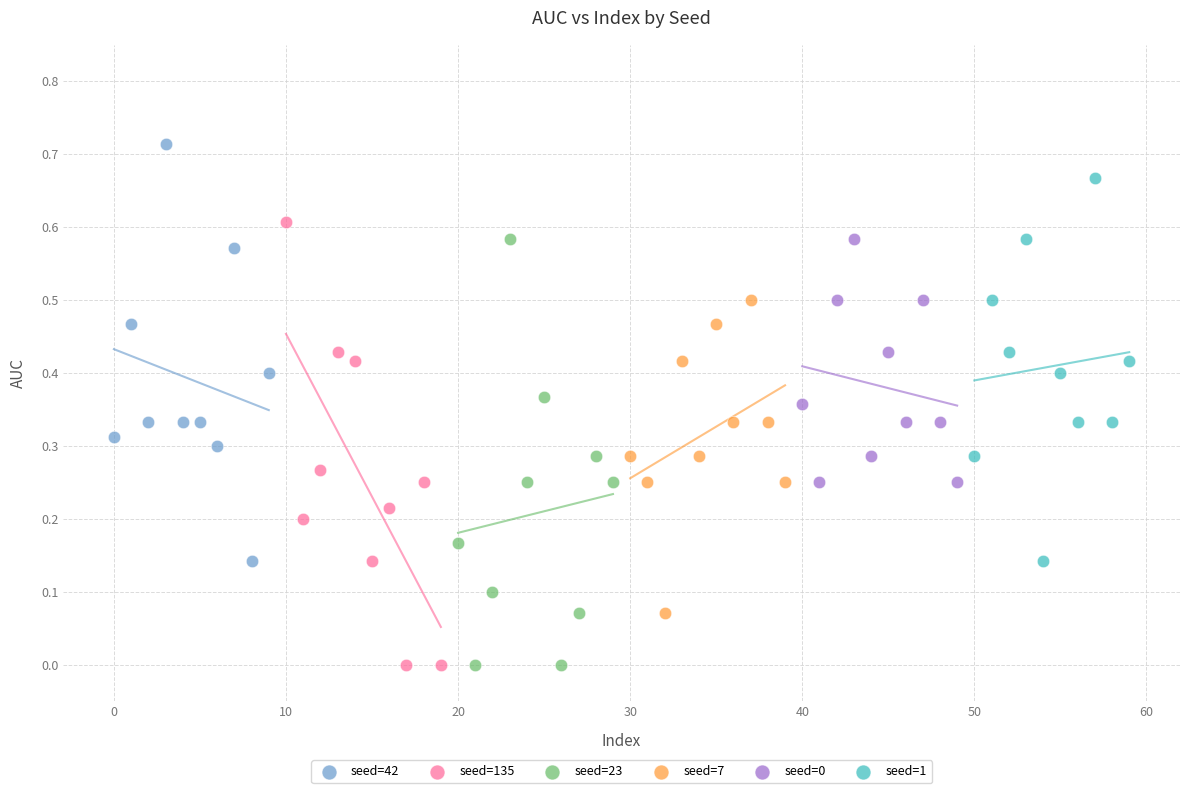

Which series reaches the maximum Y coordinate?

seed=42